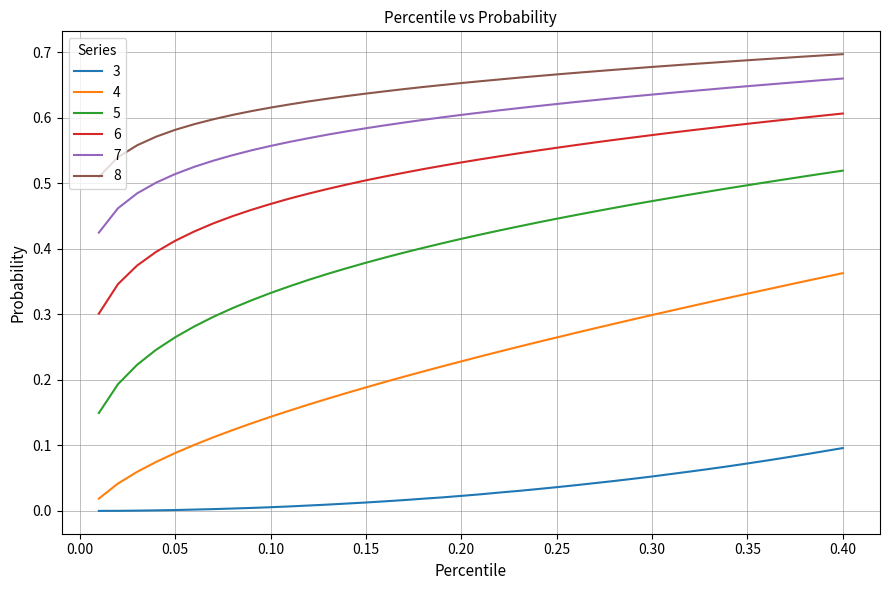

What are all the series names shown in the legend?

3, 4, 5, 6, 7, 8